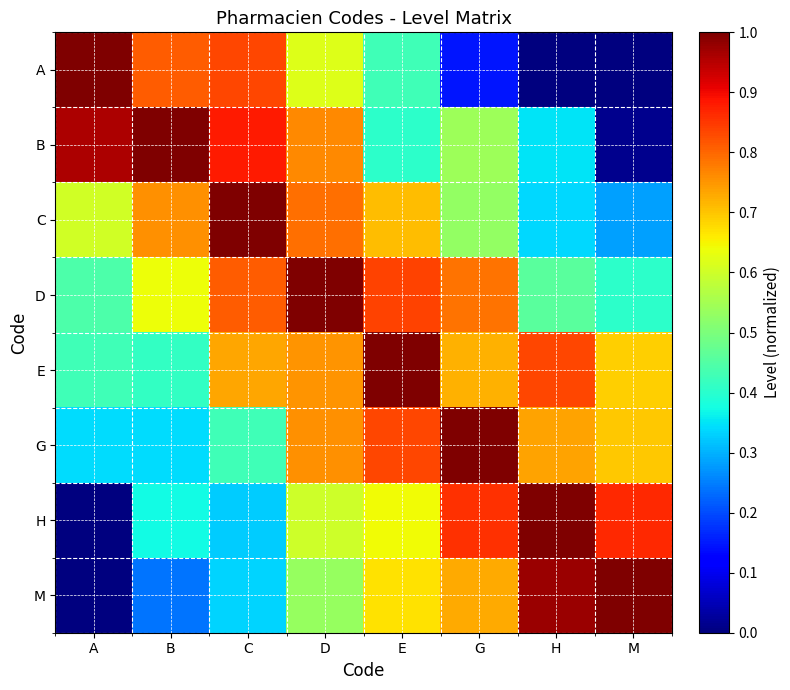

At which category is the sum across all series the highest?

D